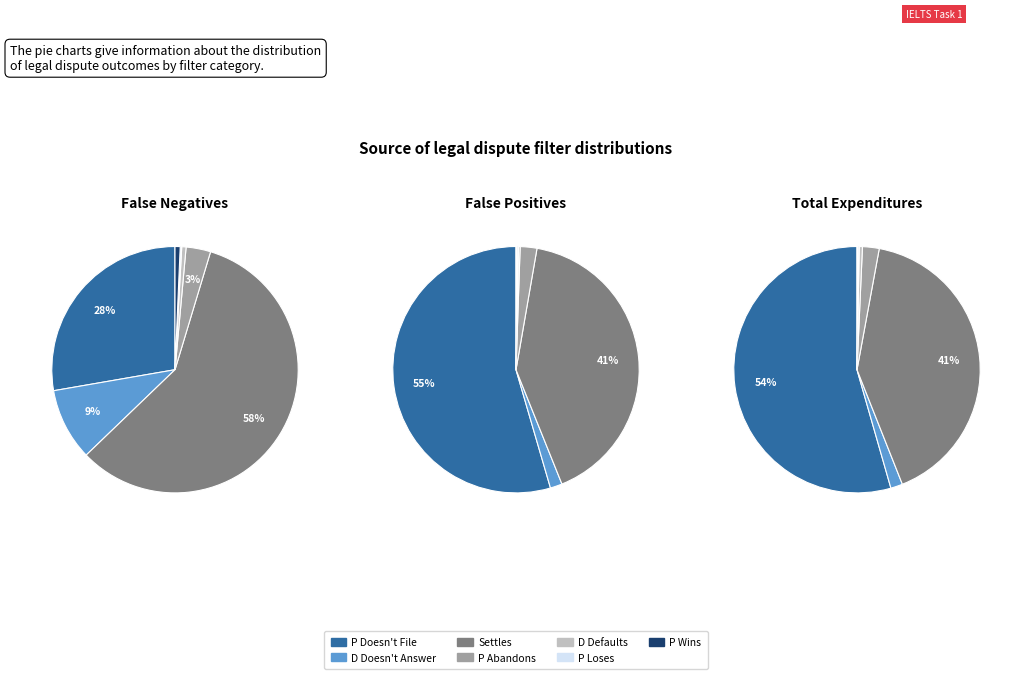

What percentage is the D Doesn't Answer slice, to the nearest percent?

9%